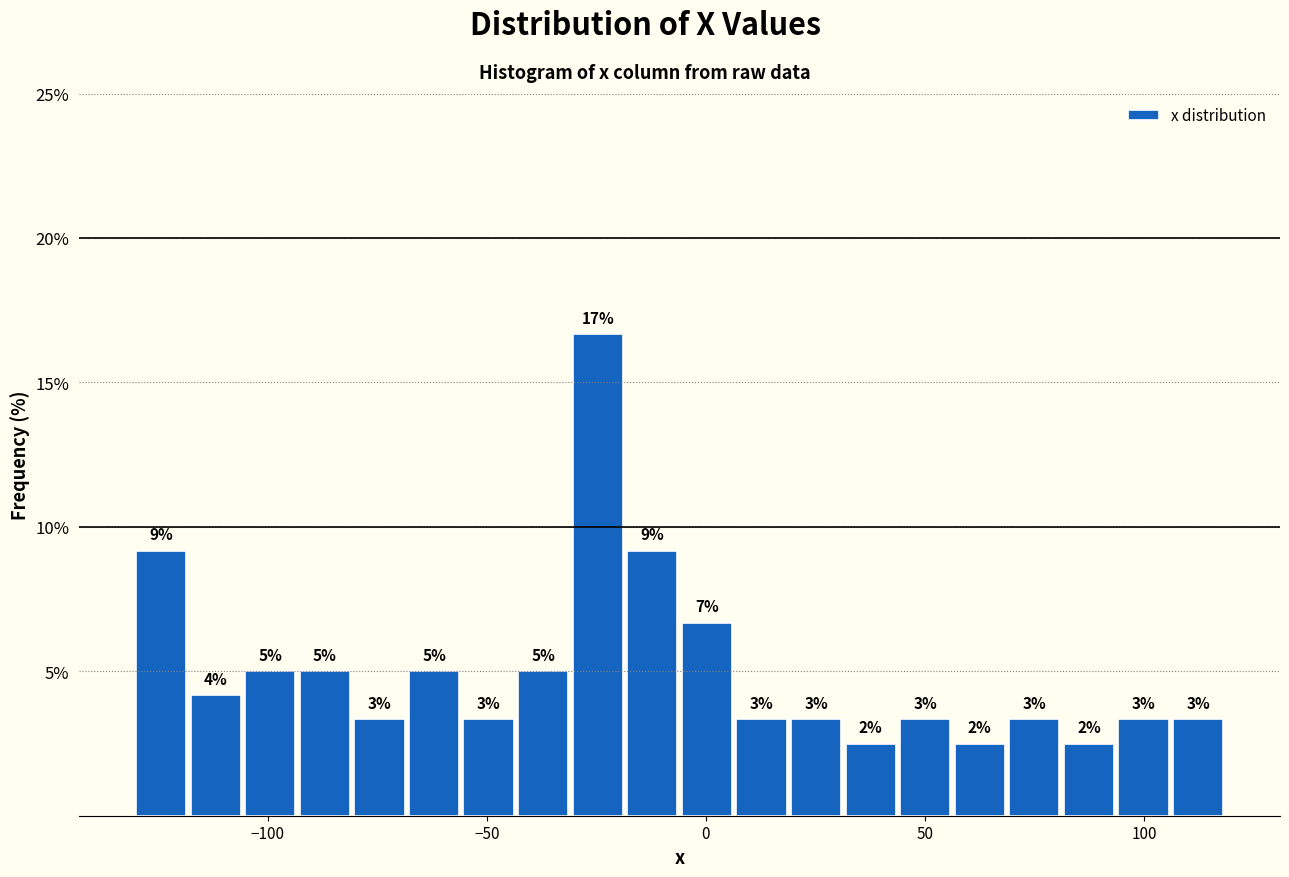

Around what value on the x-axis is the tallest bar? Give the approximate position of its centre, as read against the axis.

-25